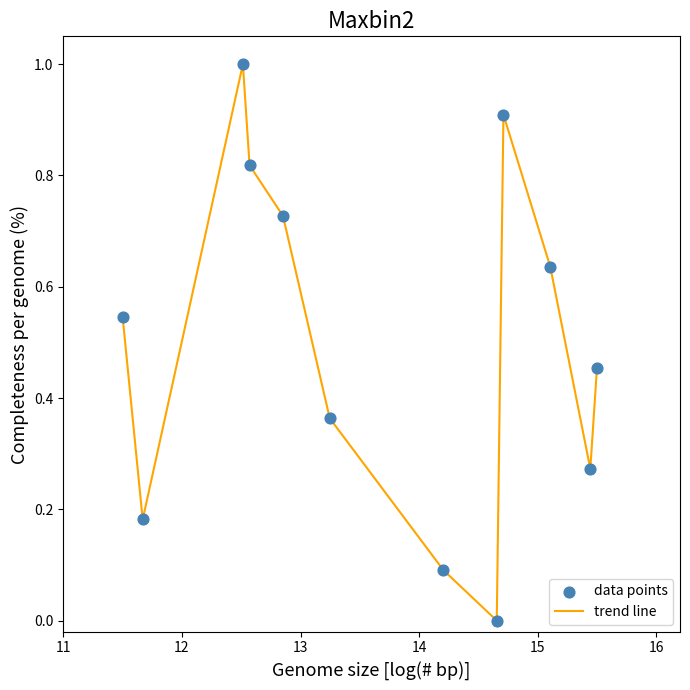

What is the maximum value shown in the chart?

1.0